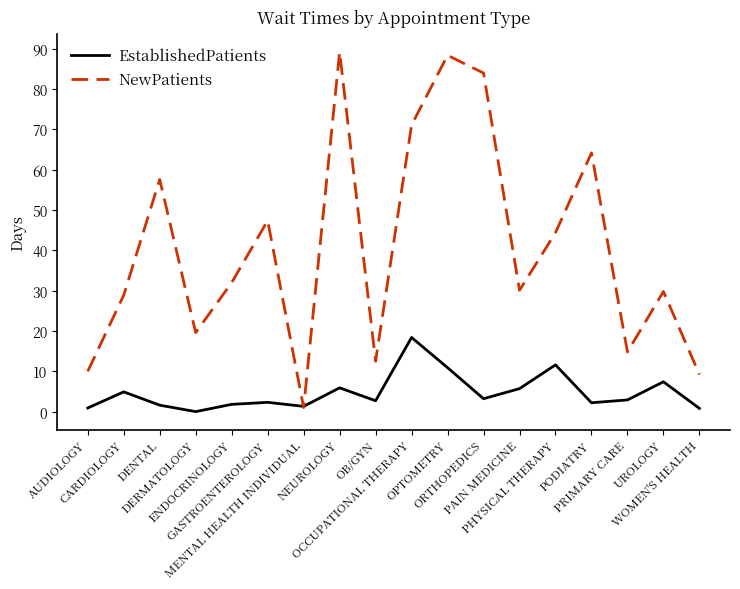

Between NEUROLOGY and OB/GYN, which series saw the biggest shift?

NewPatients